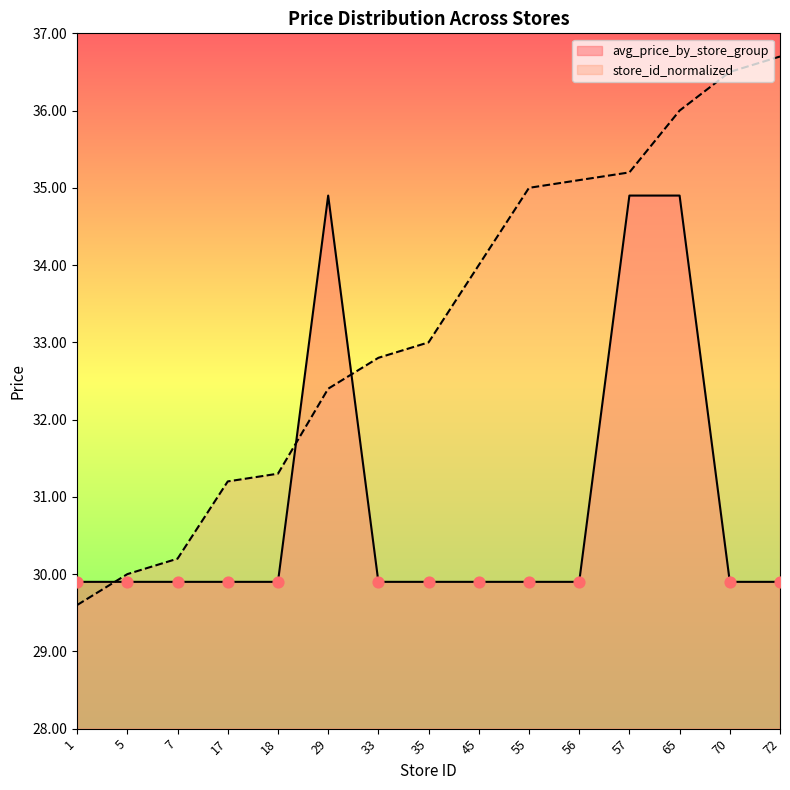

Which series has the largest Y range (max minus min)?

store_id_normalized